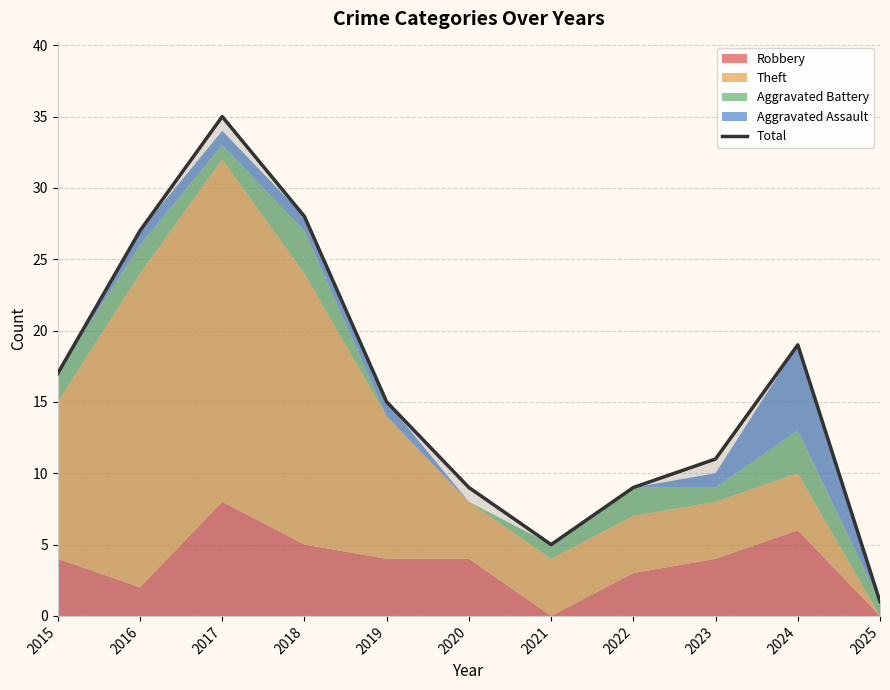

The chart shows a value of 34 at 2024. True or false?

False